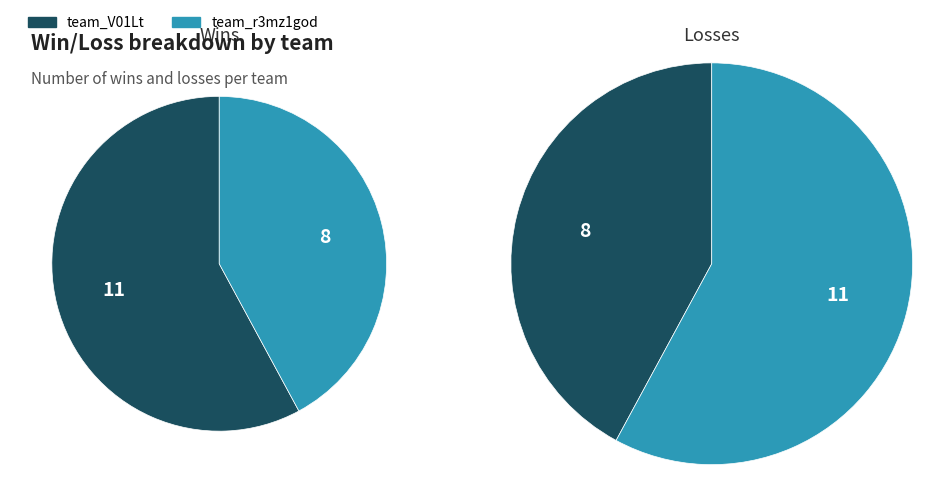

Which slice is the largest?

team_V01Lt